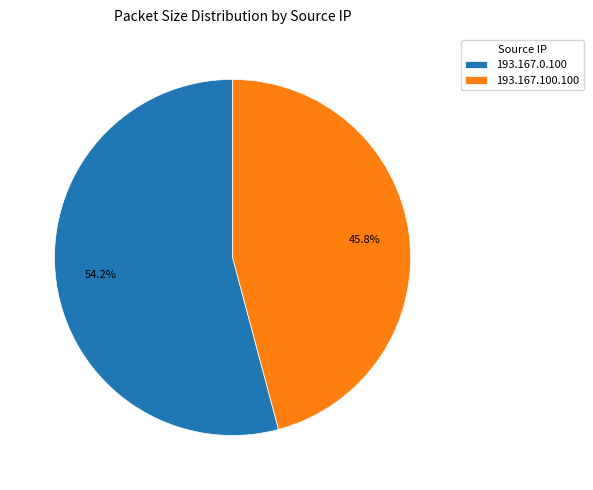

Which slice is the largest?

193.167.0.100